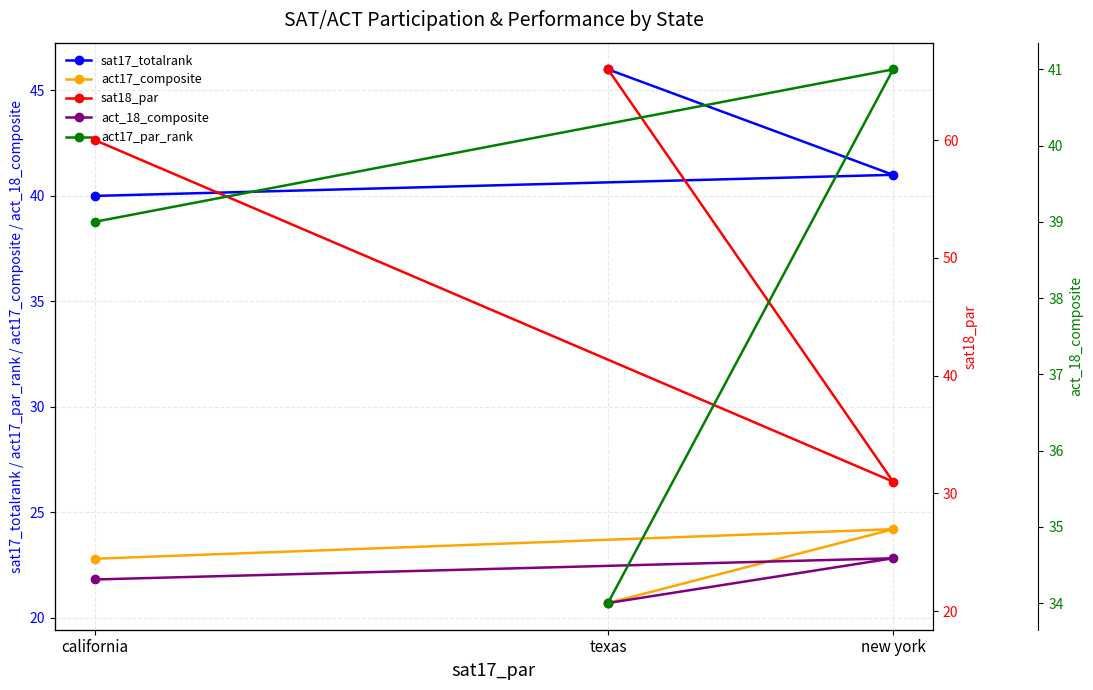

At which category does the chart reach its peak across all series?

texas